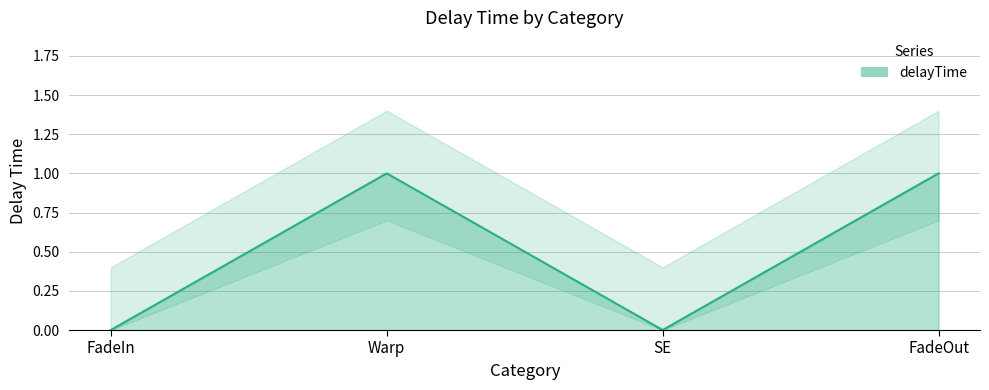

The value at FadeIn is 0. True or false?

True